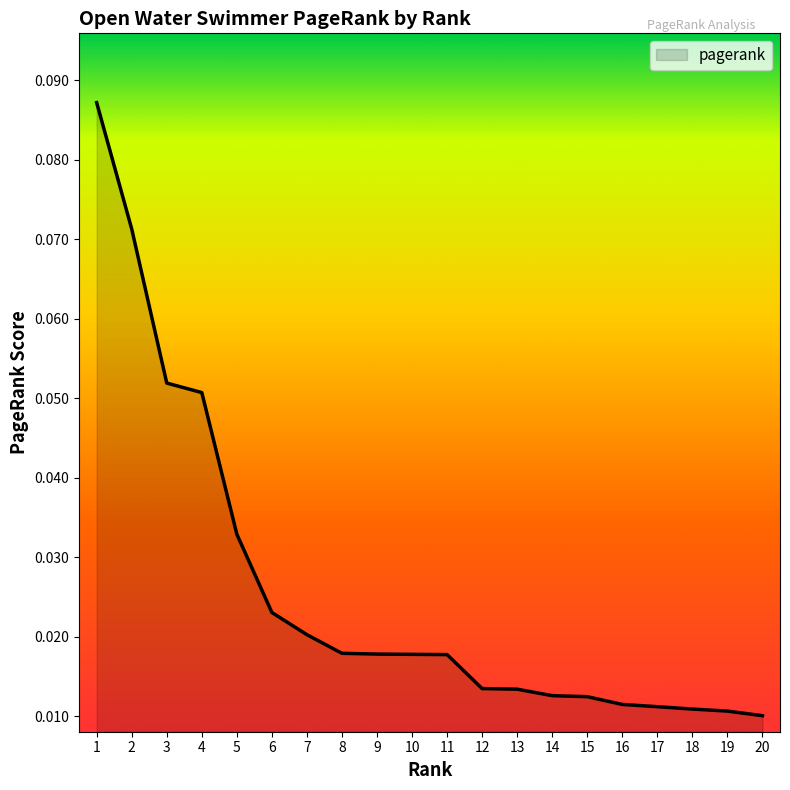

The value at 9 is 0.0. True or false?

True